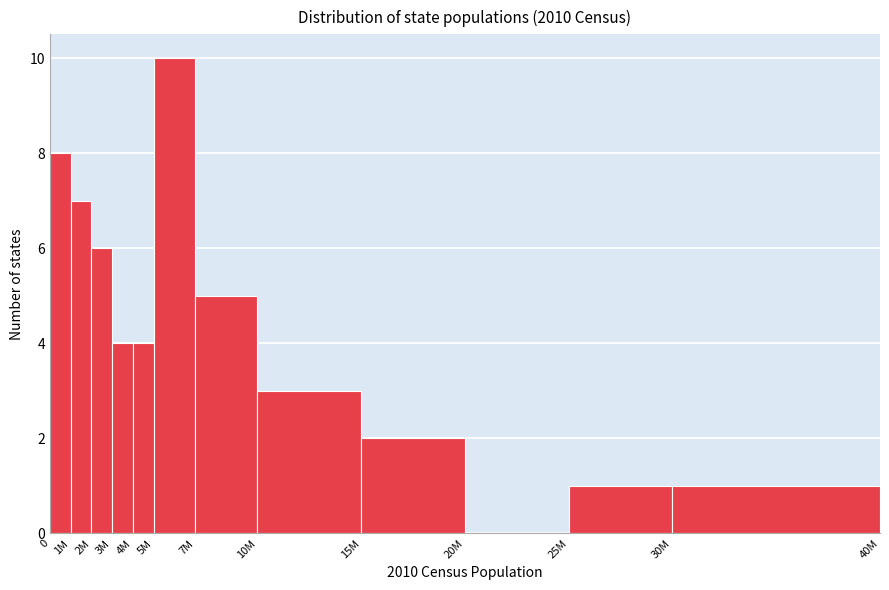

Reading left to right, what are all the values shown in this chart?

0=8	1M=7	2M=6	3M=4	4M=4	5M=10	7M=5	10M=3	15M=2	20M=0	25M=1	30M=1